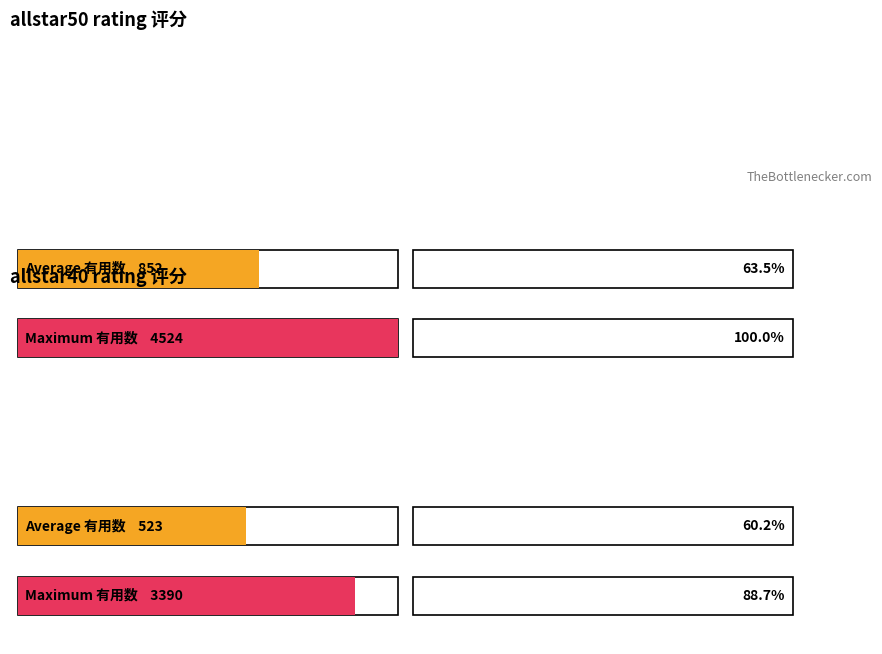

Count the number of data series in this chart.

2